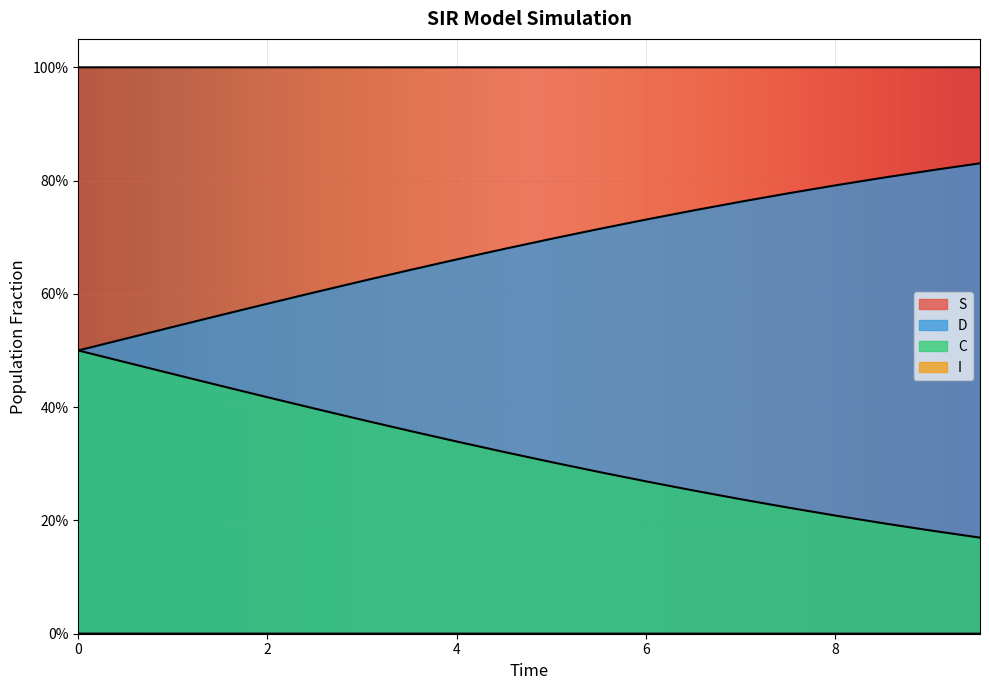

What is the label of the 12th point from the right?

8